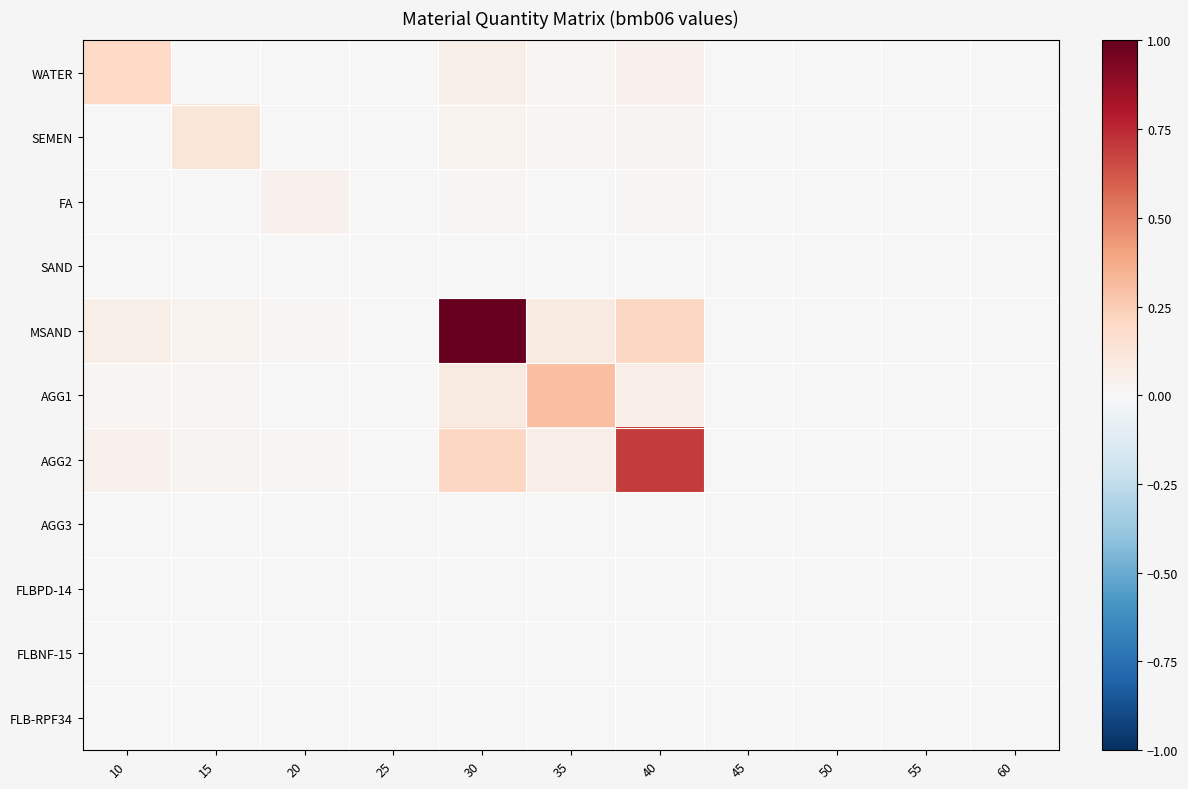

At how many categories does at least one series exceed 0?

7